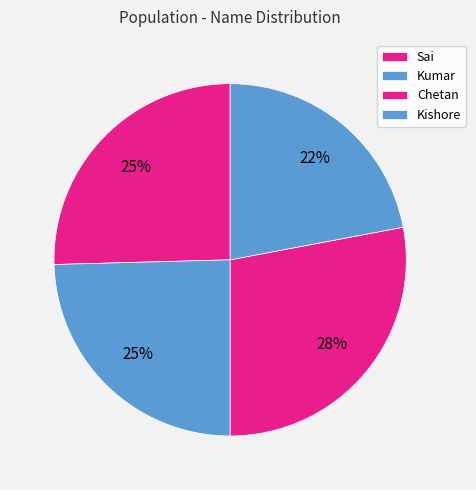

The Sai slice represents 36% of the pie. True or false?

False